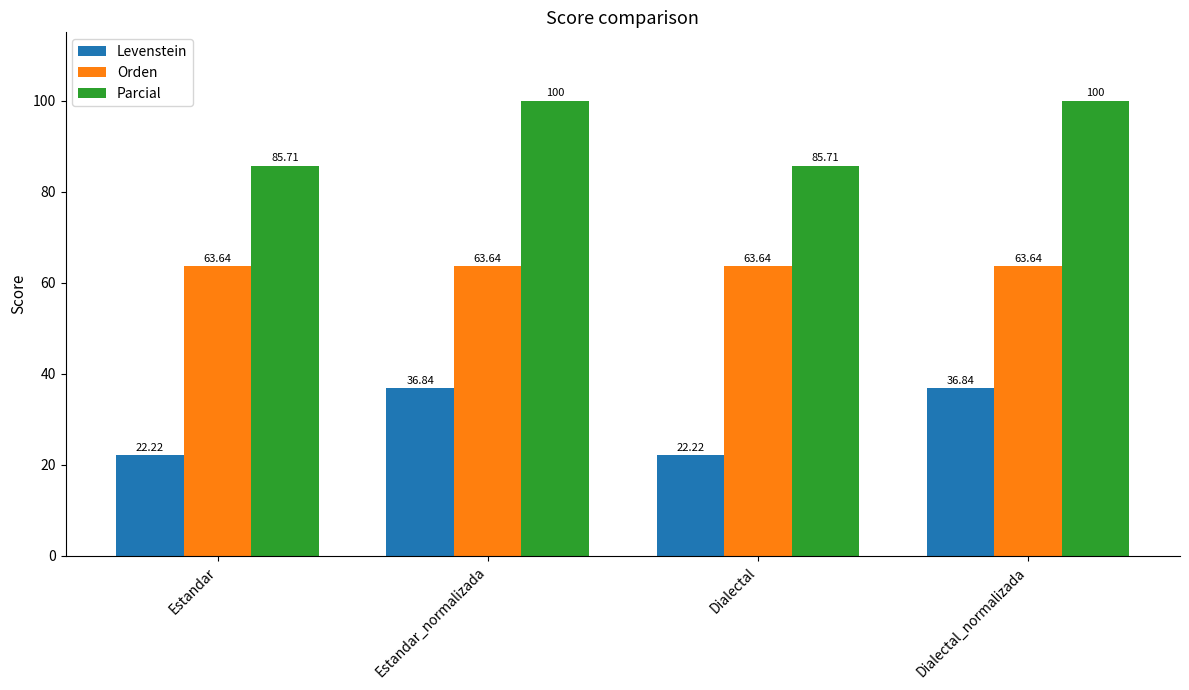

What is the value of the Levenstein bar at the 3rd from the left?

22.2